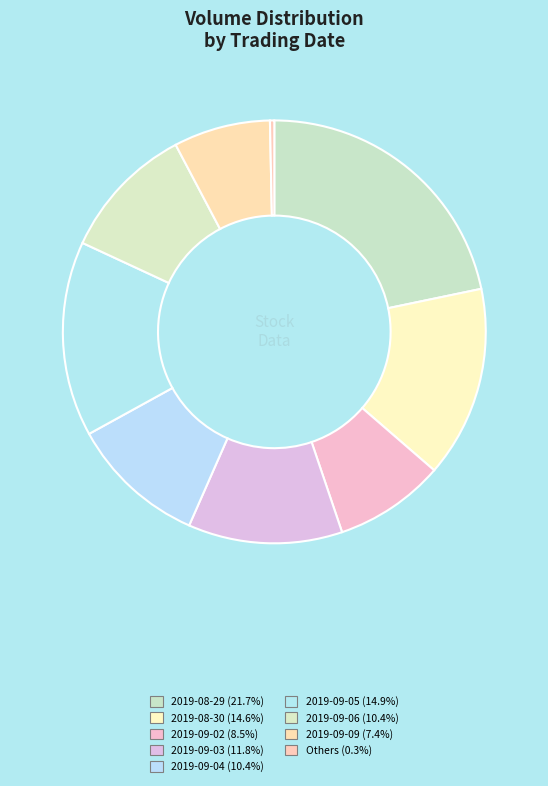

Which category has the biggest portion of the pie?

2019-08-29